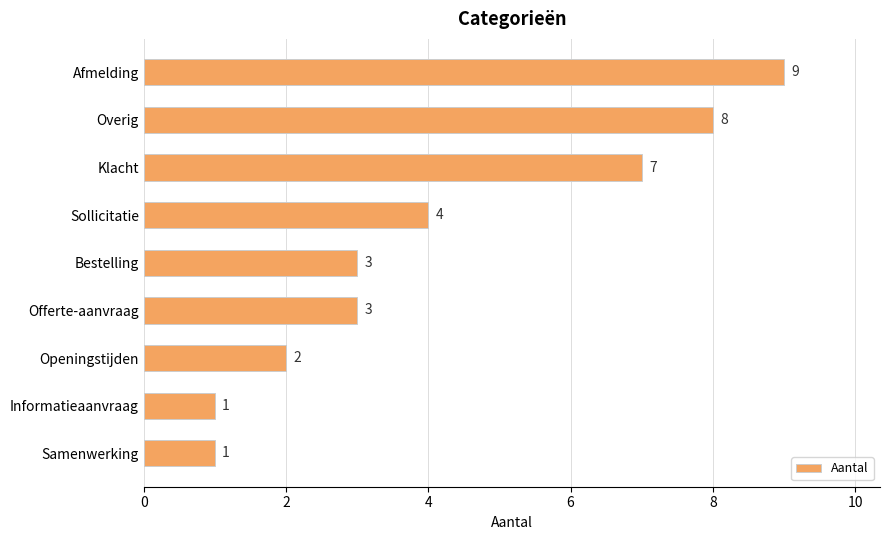

What is the difference between the maximum and minimum values?

8